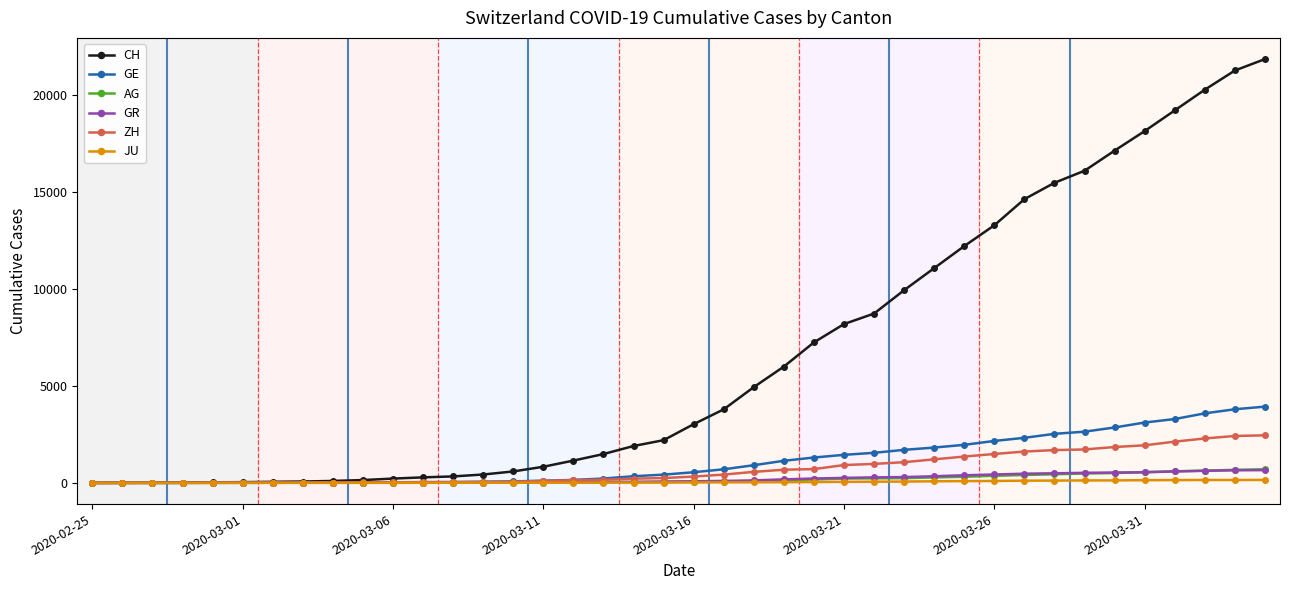

What is the average value of the ZH series?

725